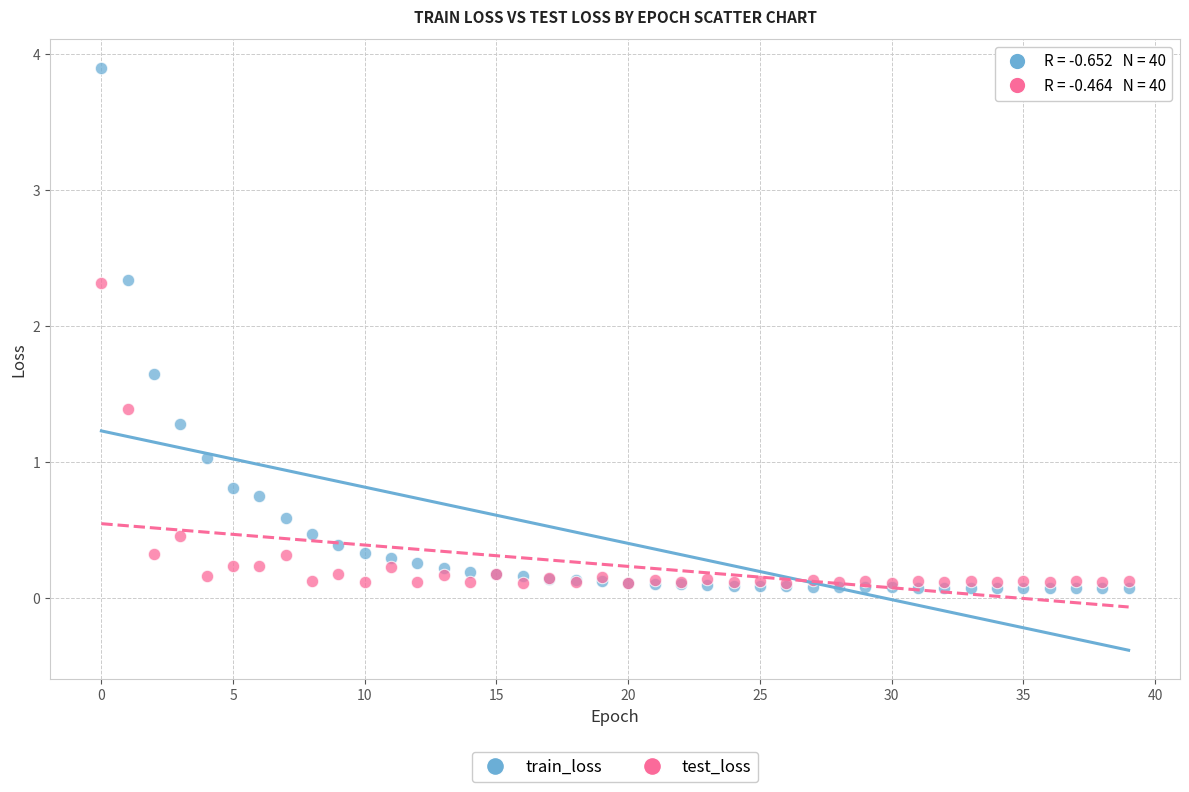

Which series contains the lowest Y value?

train_loss